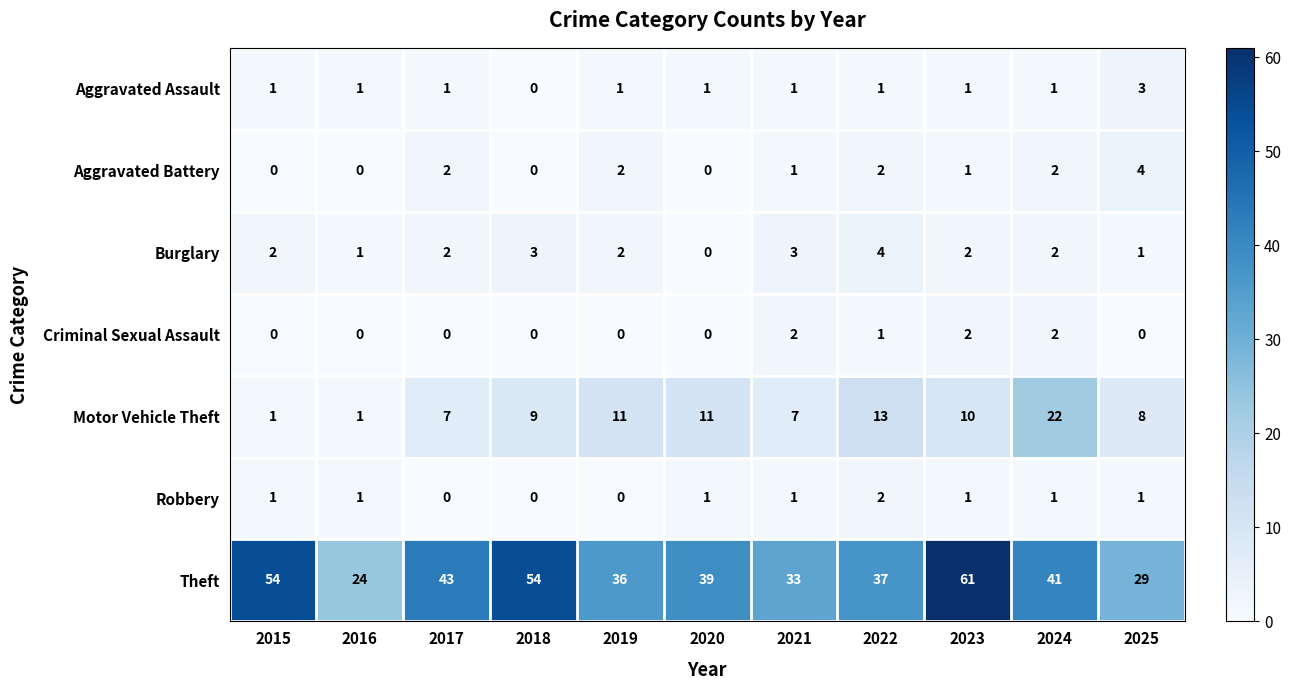

What is the maximum value for Theft?

61